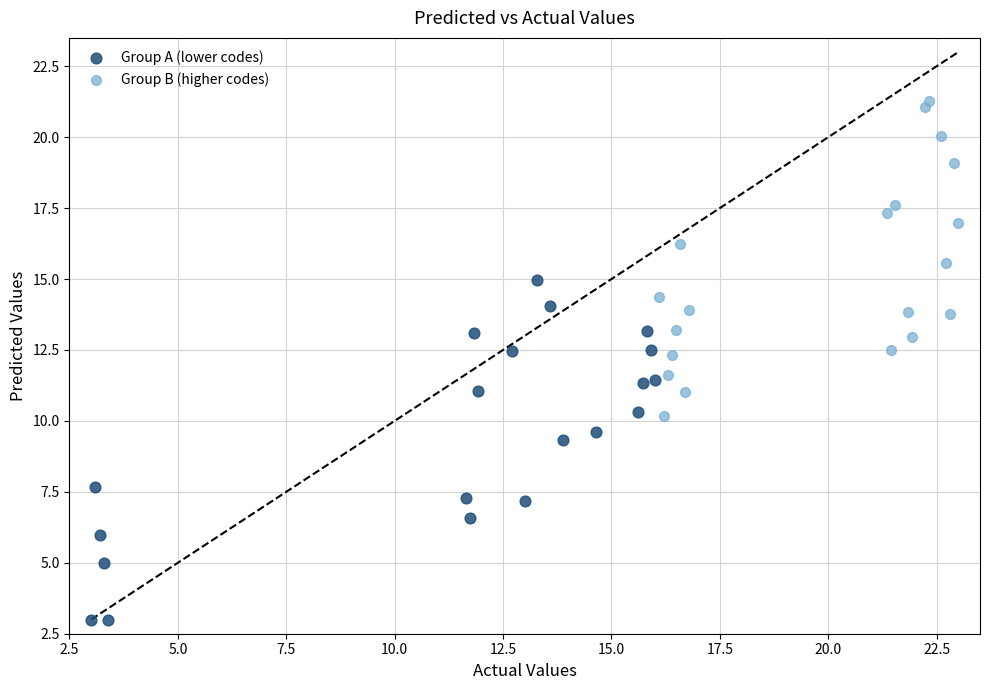

What are all the series names shown in the legend?

Group A (lower codes), Group B (higher codes)